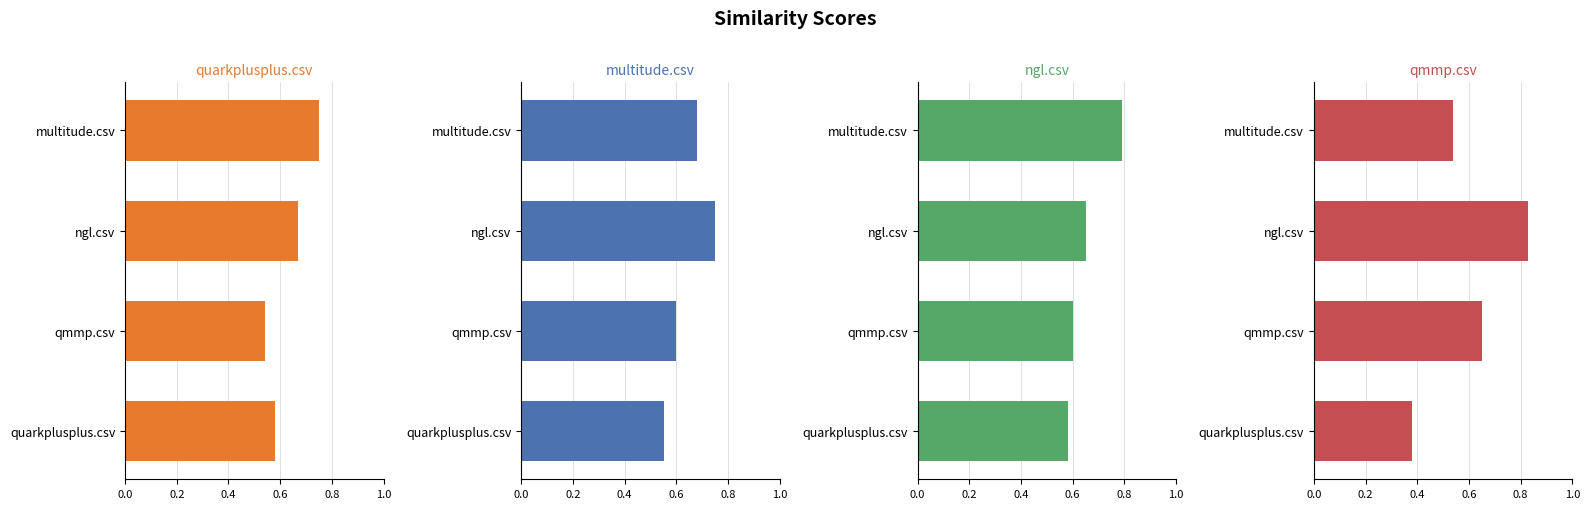

Are the bars grouped side by side (vs. stacked)?

Yes